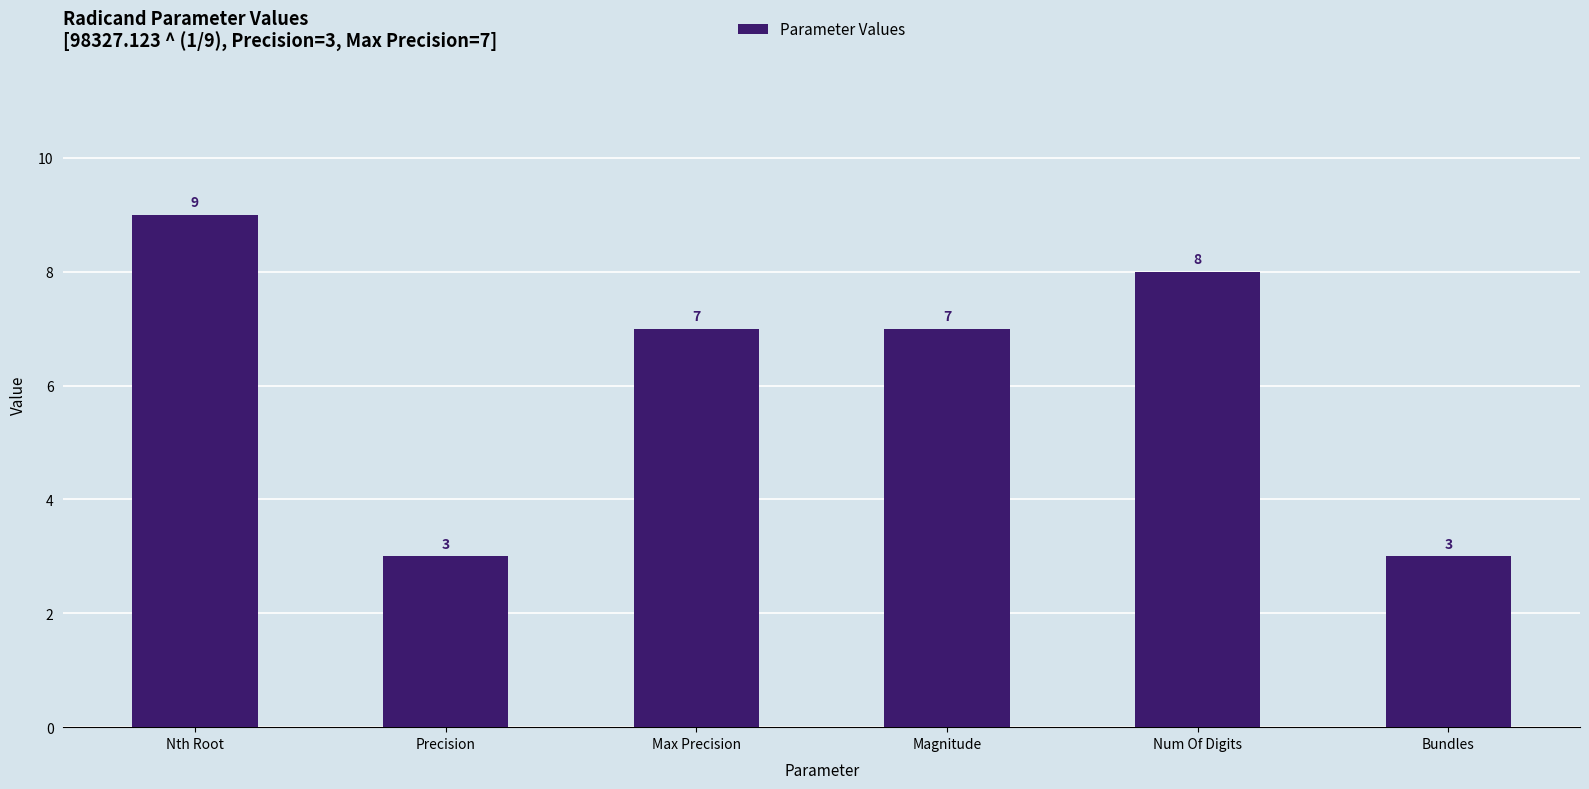

What position from the right is Precision?

5